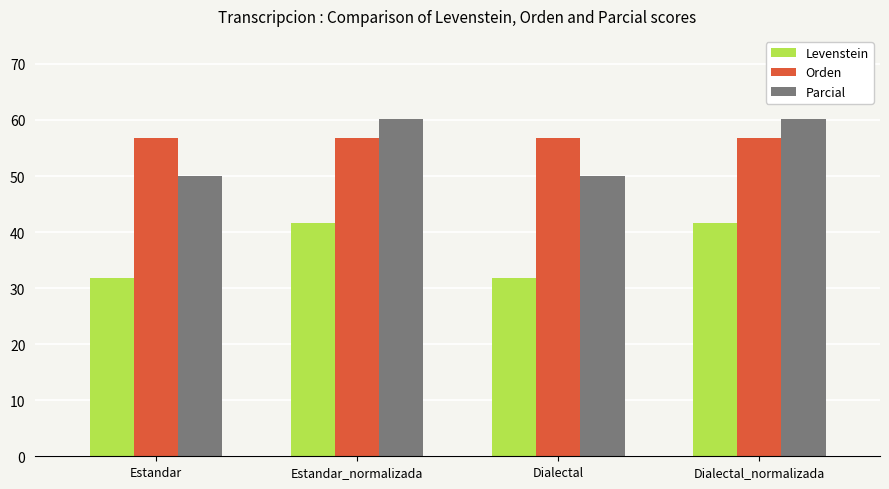

What is the value of the Parcial bar at the 4th from the left?

60.3